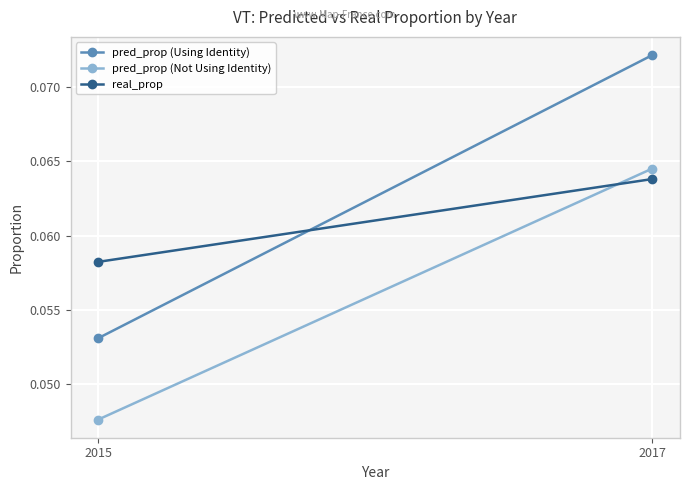

At which label does pred_prop (Not Using Identity) reach its peak?

2017